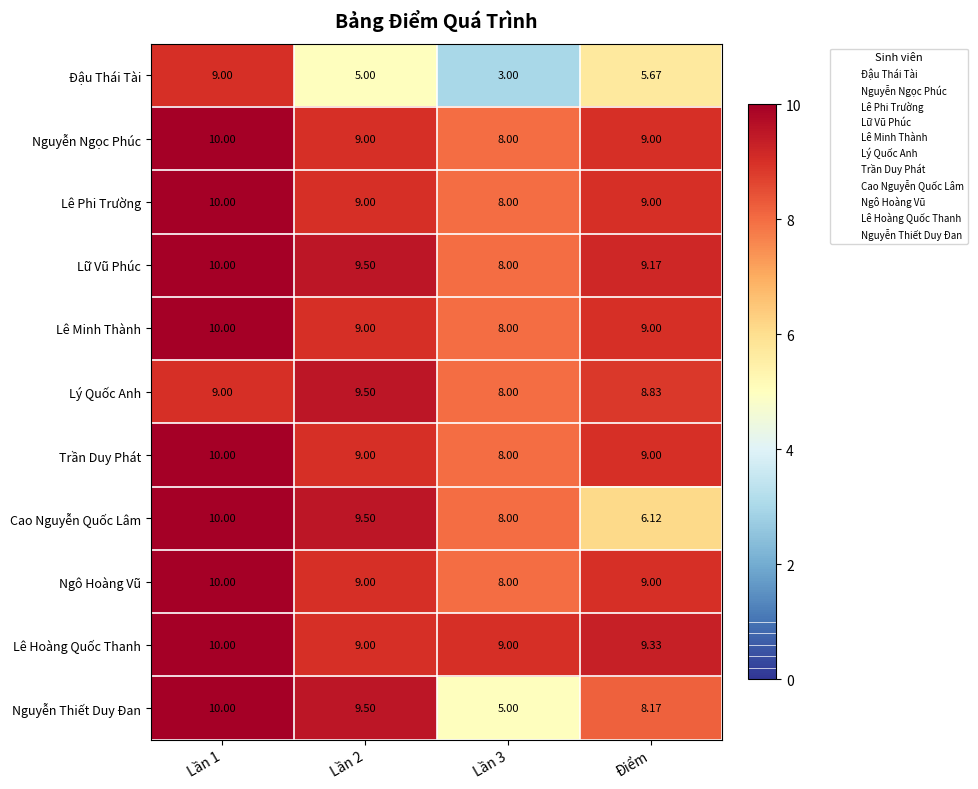

Which category has the lowest value in the Cao Nguyễn Quốc Lâm series?

Điểm